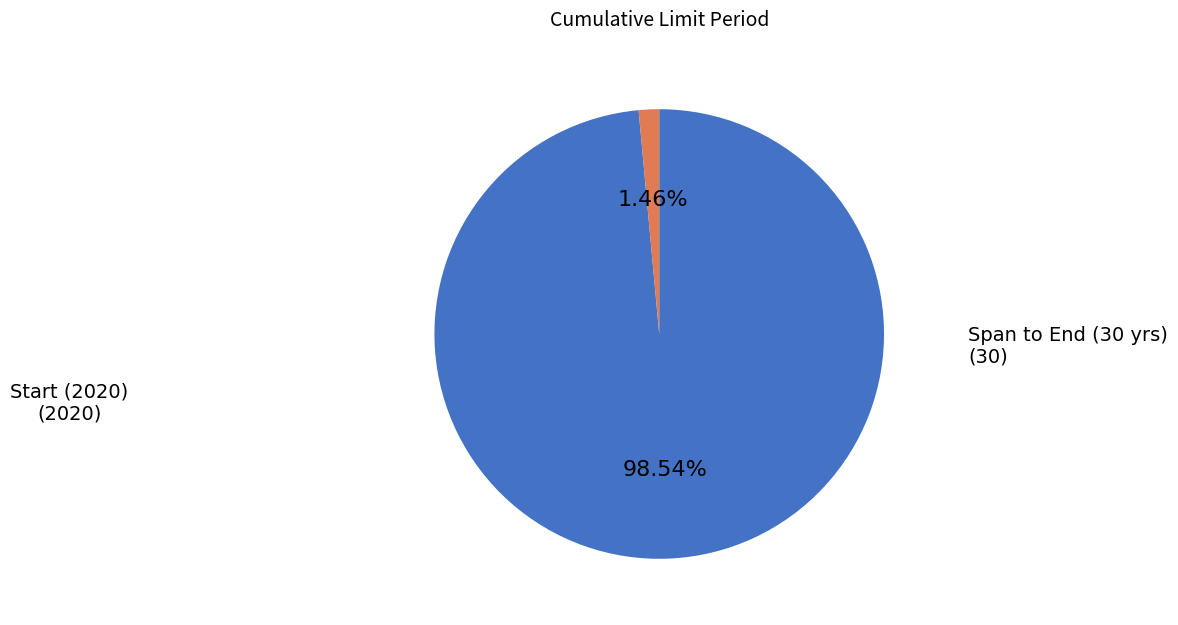

Does any single category account for the majority?

Yes